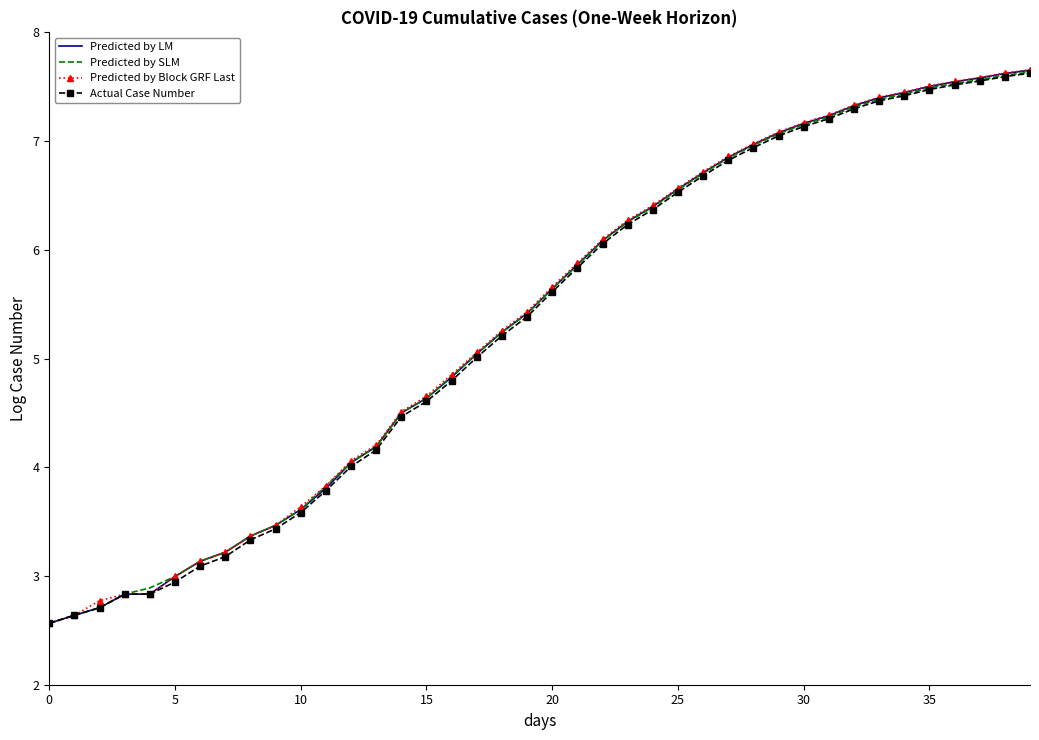

What is the highest value of the Actual Case Number series?

7.6